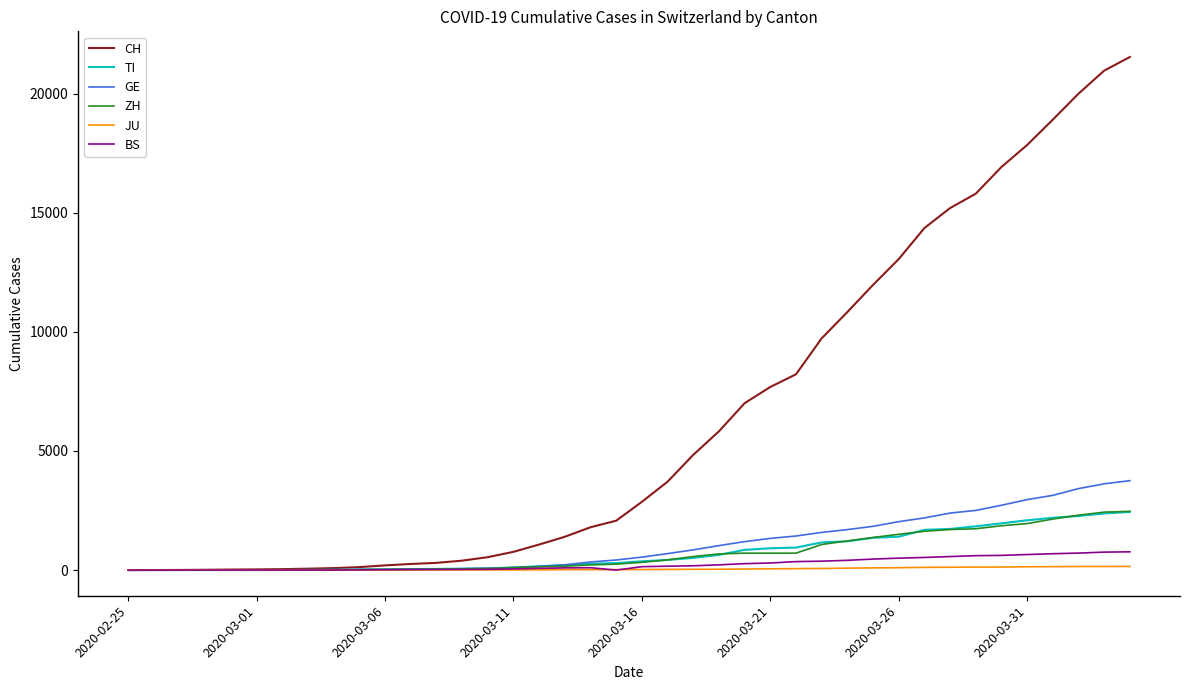

What is the greatest value displayed?

21536